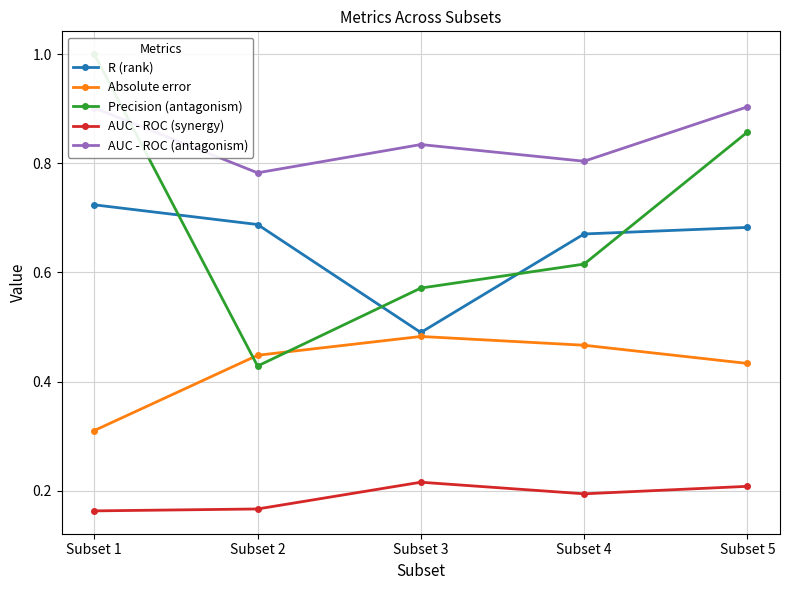

Which category has the lowest value in the Absolute error series?

Subset 1